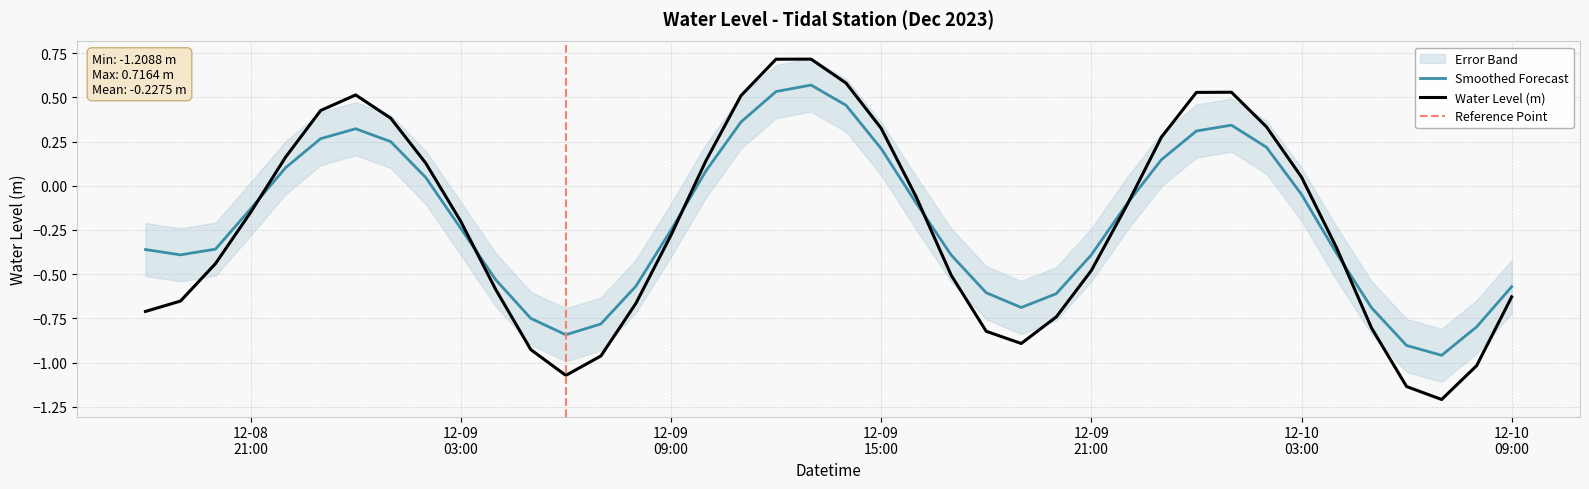

What is the sum of all values?

-9.1